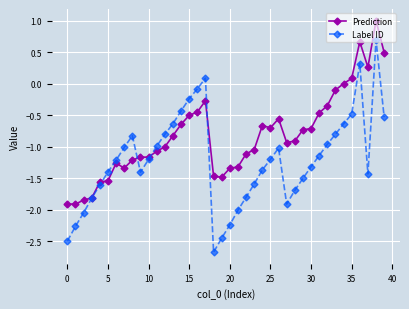

How many lines are shown in the chart?

2